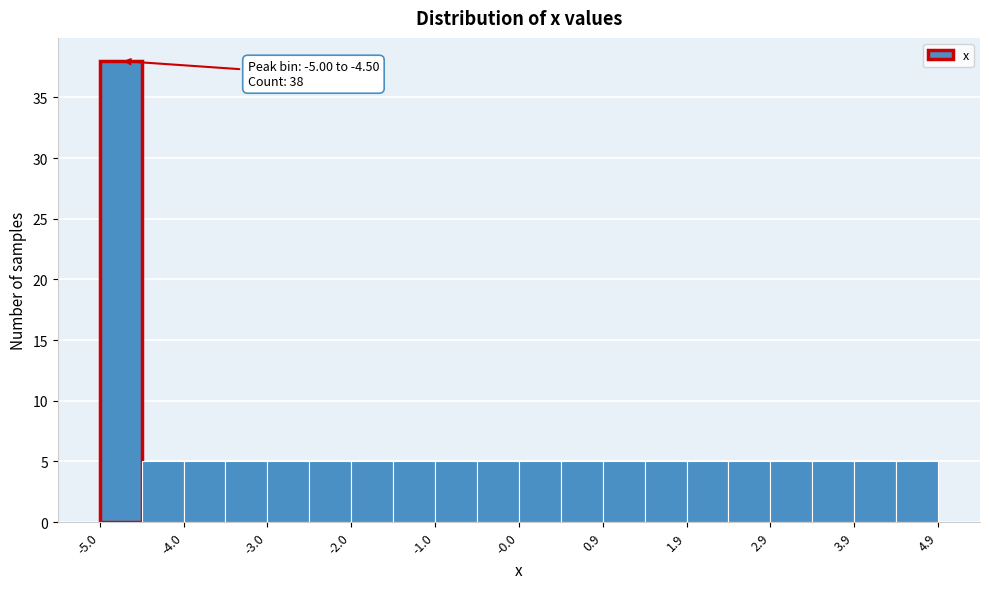

Over which range of the x-axis is the bar tallest?

-5.0 to -4.5